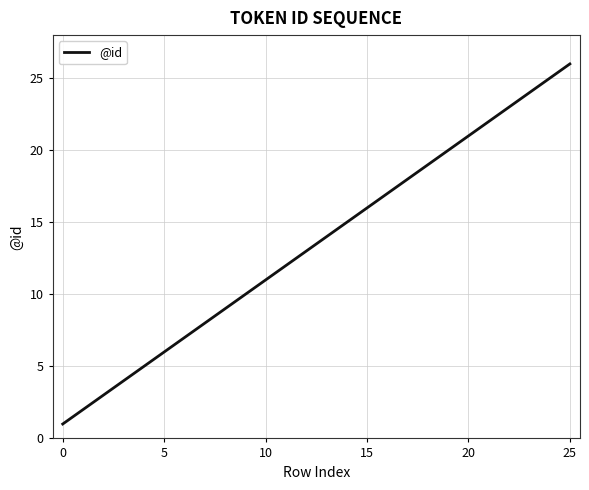

What is the minimum value shown in the chart?

1